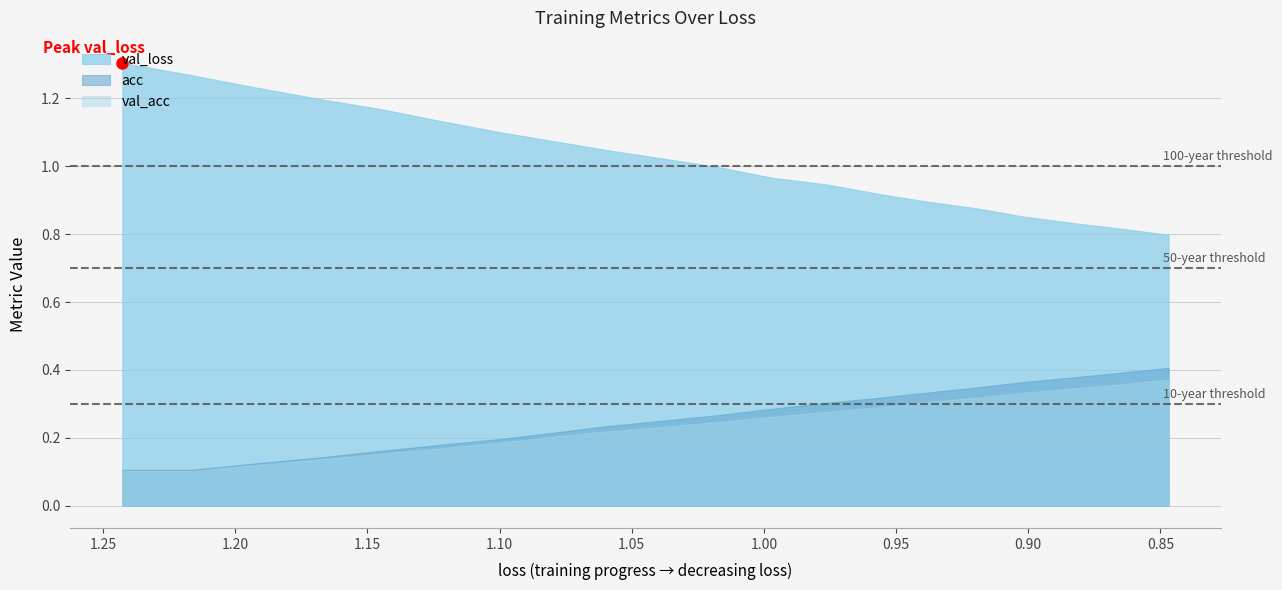

What is the difference between the second highest and minimum values in the acc series?

0.3